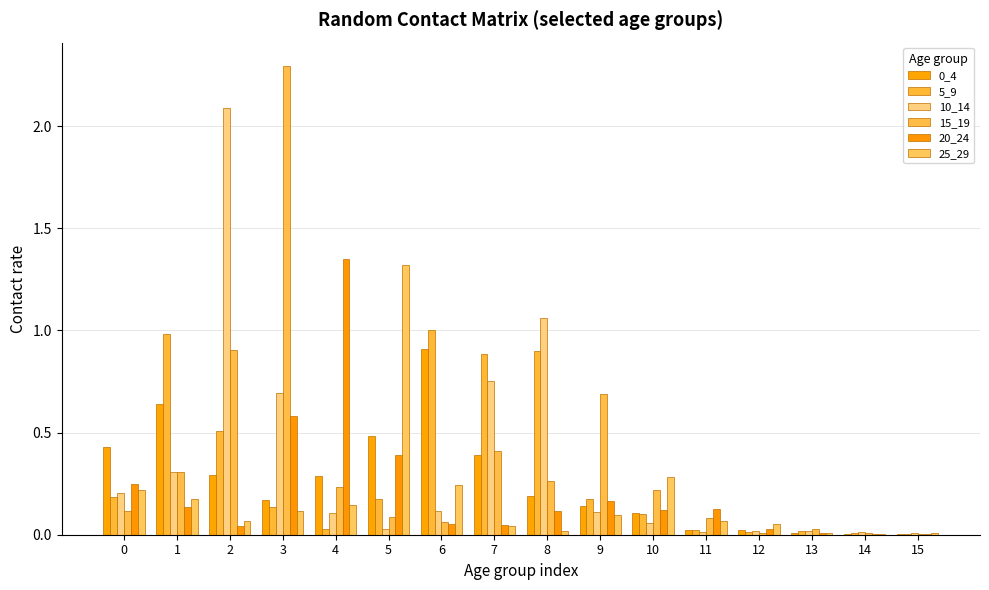

The 0_4 series shows 0.0 at 12. True or false?

True